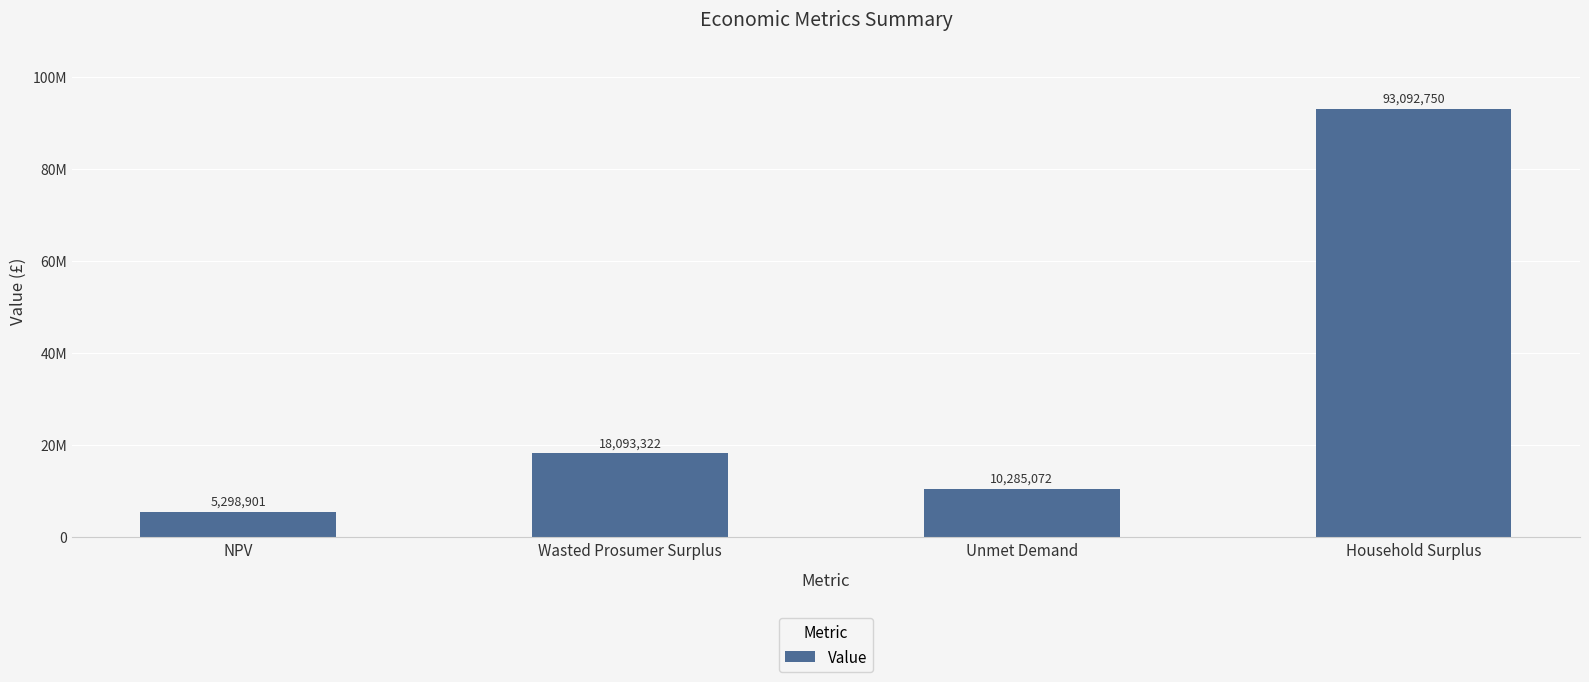

List the labels in order of value, largest first.

Household Surplus, Wasted Prosumer Surplus, Unmet Demand, NPV